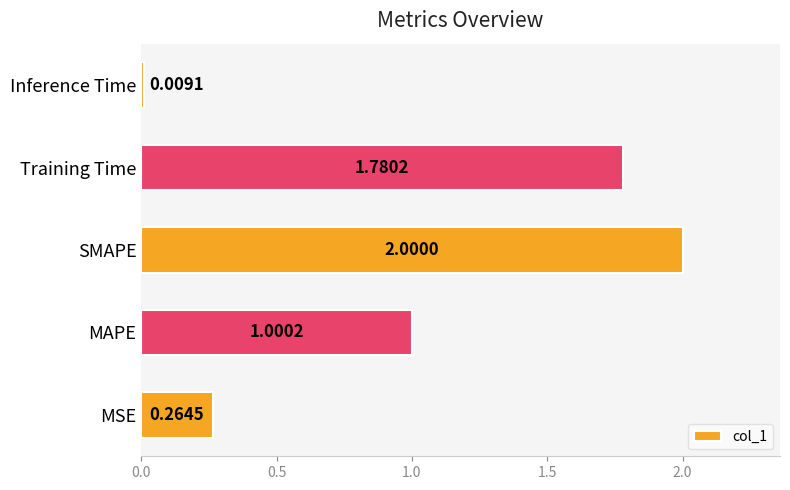

What is the change in value from MSE to SMAPE?

+1.7